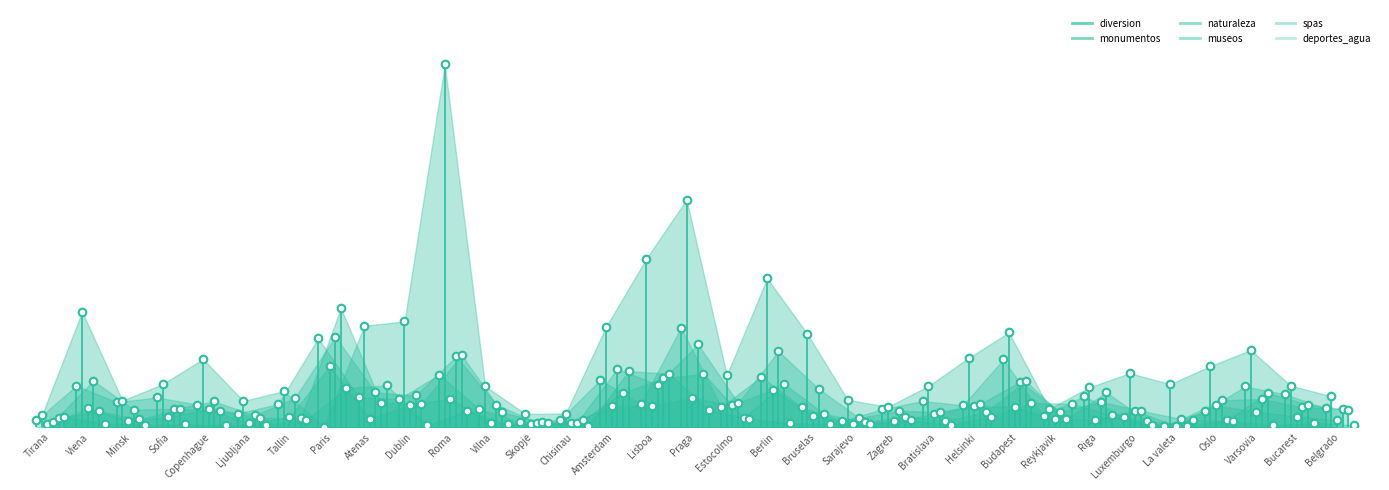

At which category is the sum across all series the highest?

Roma